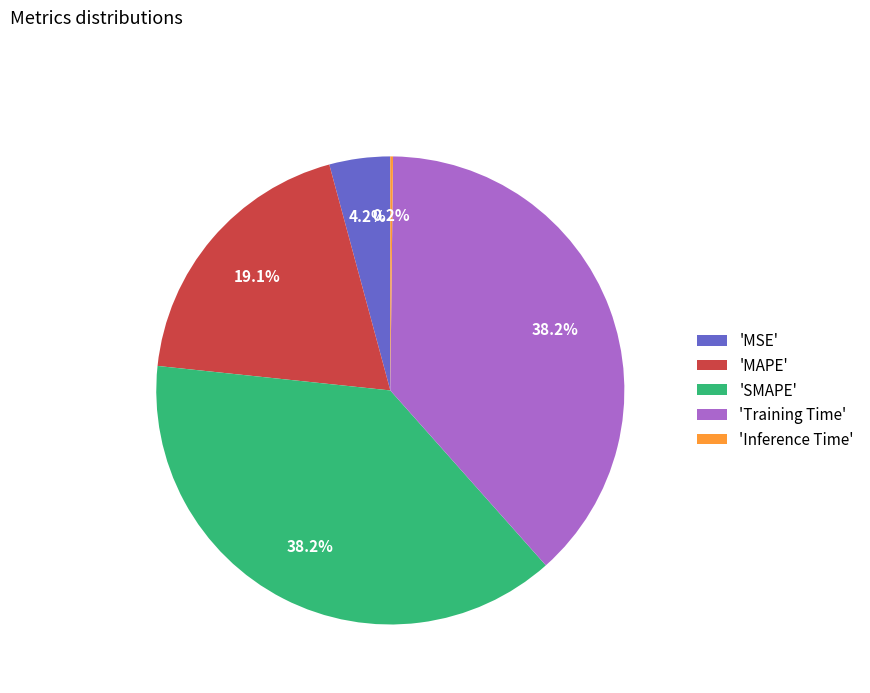

Between 'MSE' and 'Training Time', which is larger?

'Training Time'